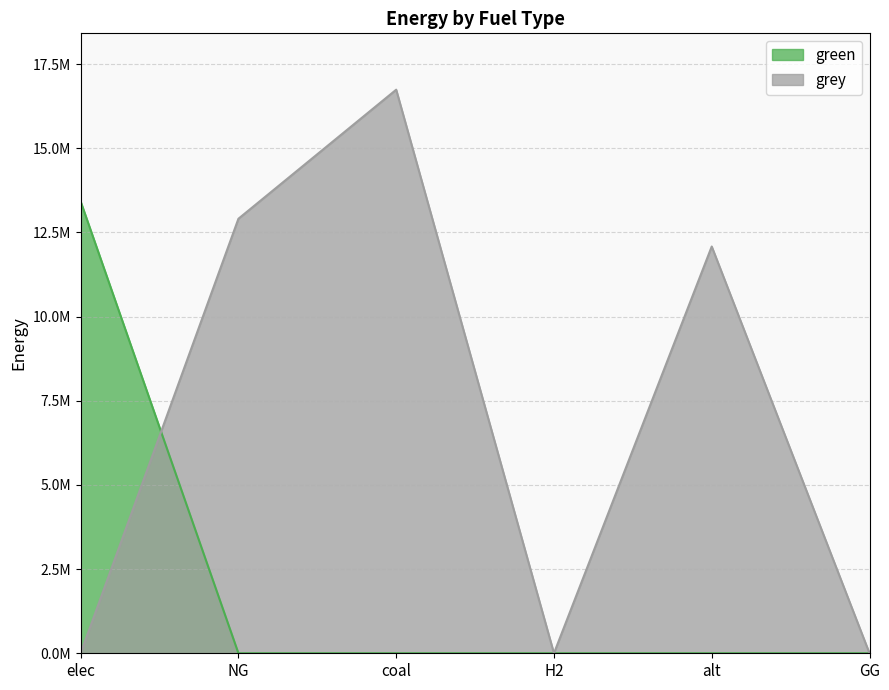

After their last crossing, which series has the higher values: grey or green?

grey